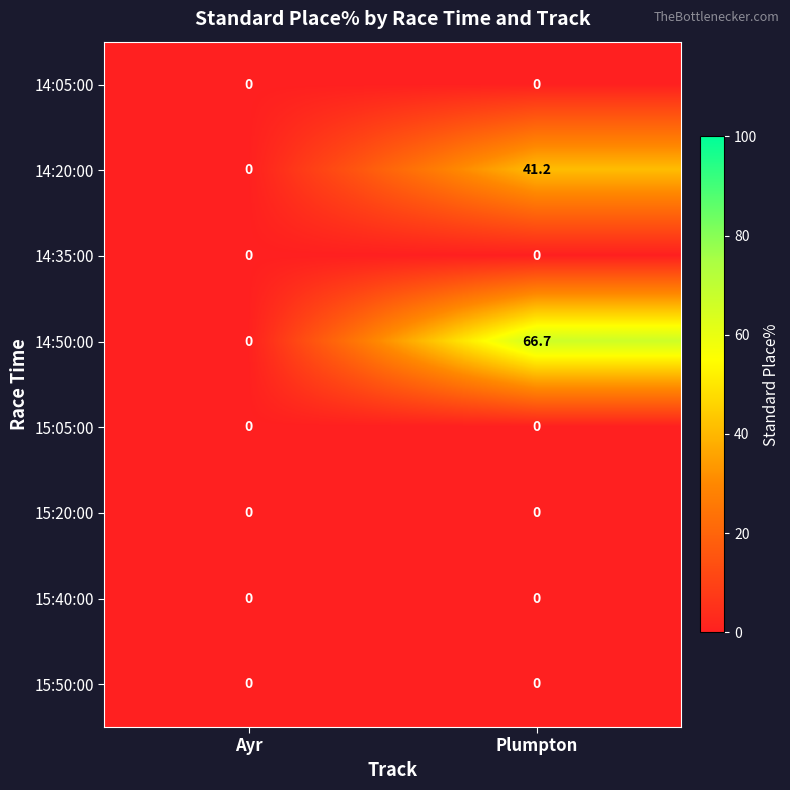

At which label is 14:50:00 closest to 33?

Ayr